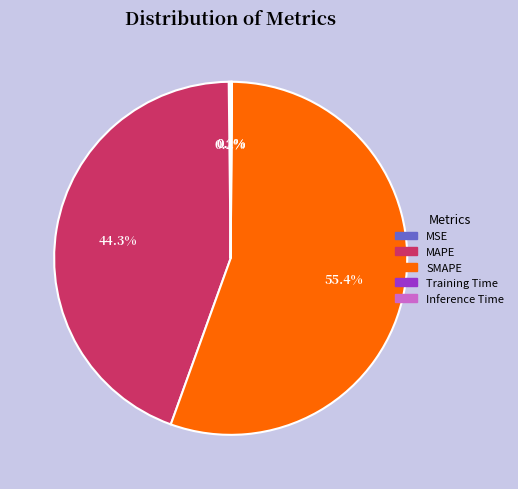

Which slice represents more than half of the pie?

SMAPE